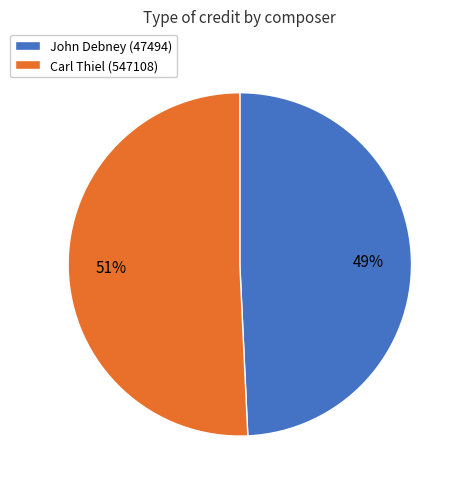

To the nearest percent, what is the combined percentage of John Debney (47494) and Carl Thiel (547108)?

100%